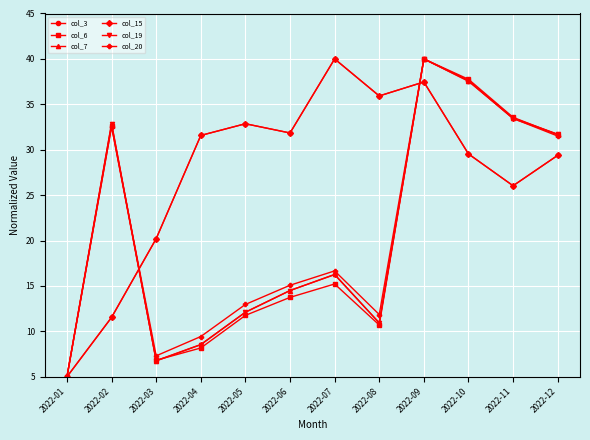

At which label is col_3 closest to 22?

2022-03